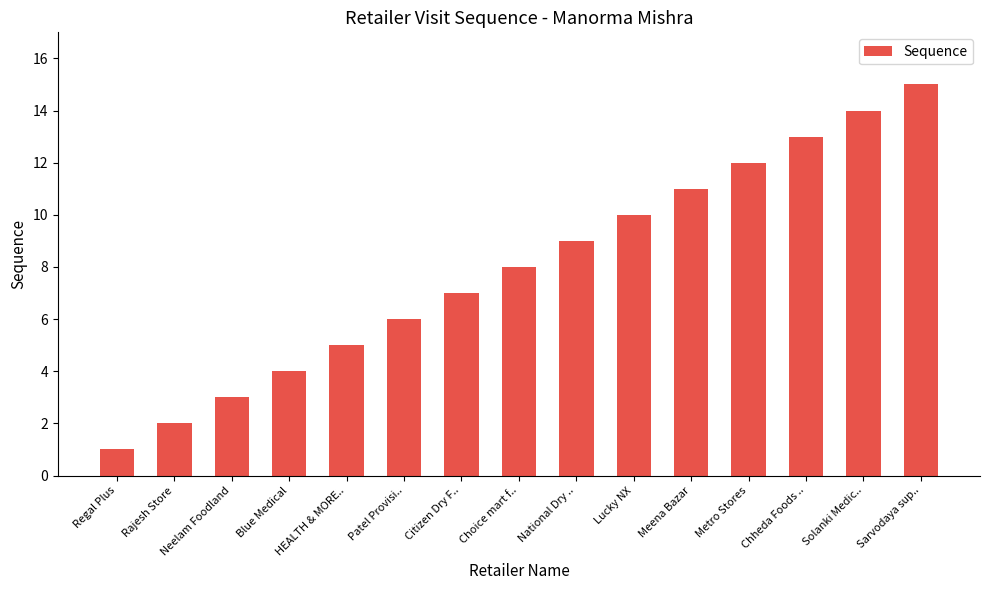

Does the chart contain stacked bars?

No